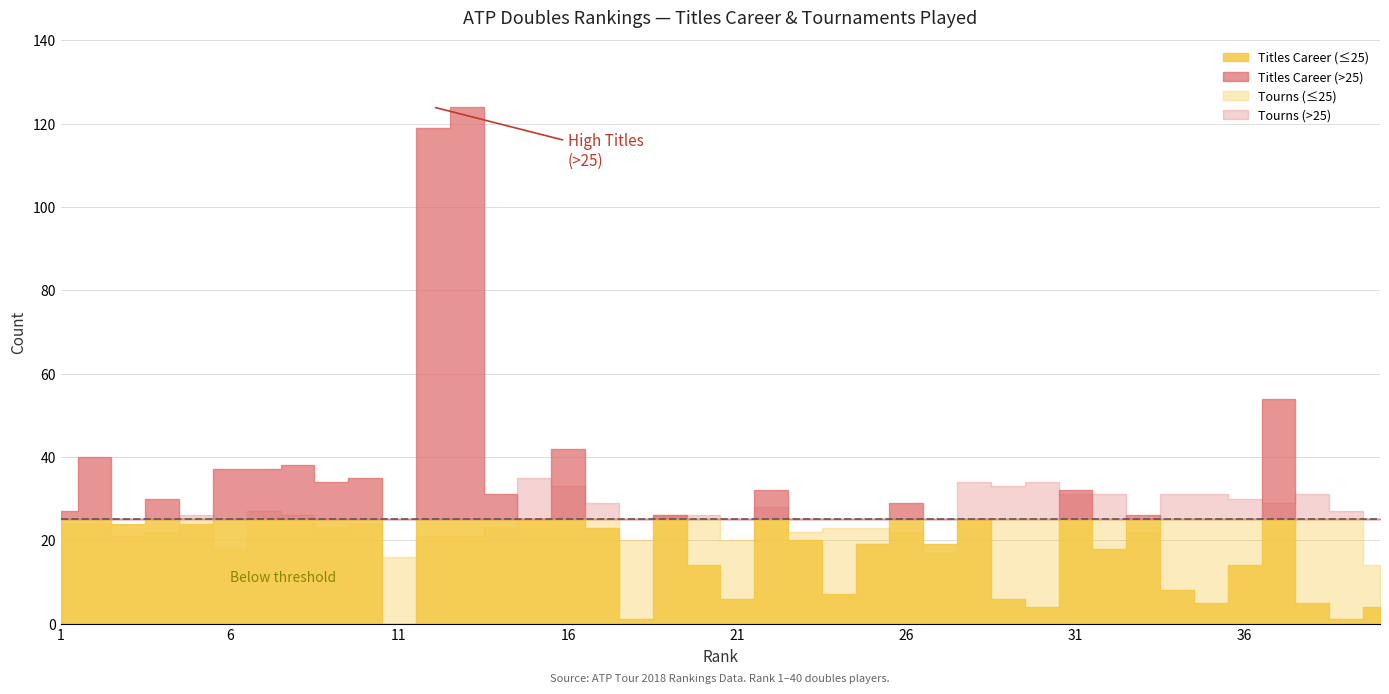

Where is Tourns nearest to the value 24?

1